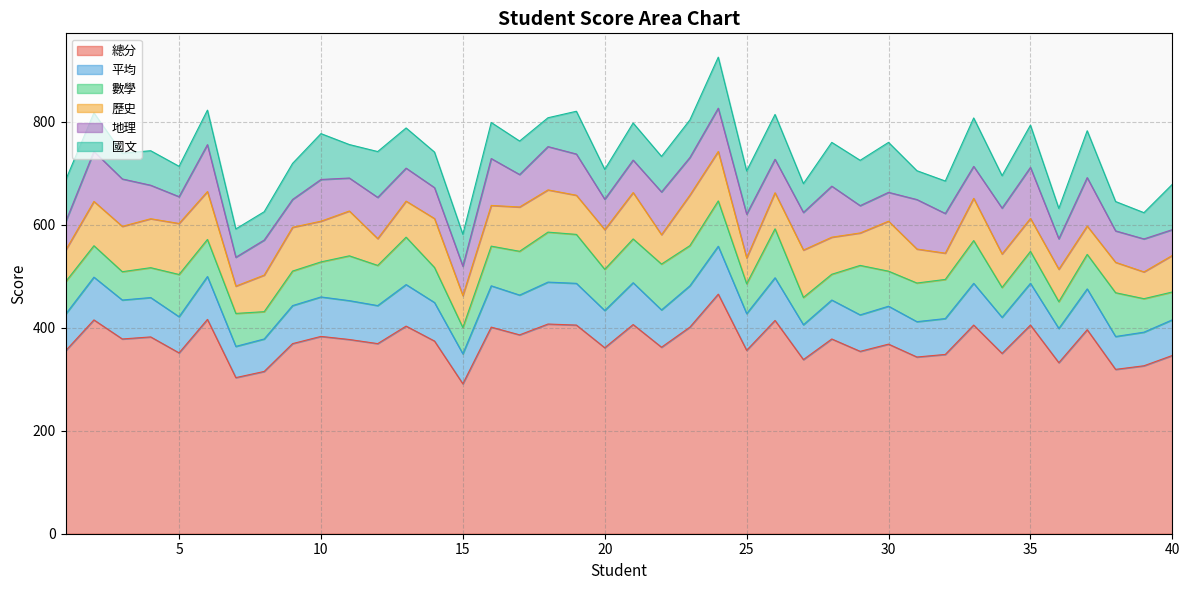

Does the chart have visible grid lines?

Yes